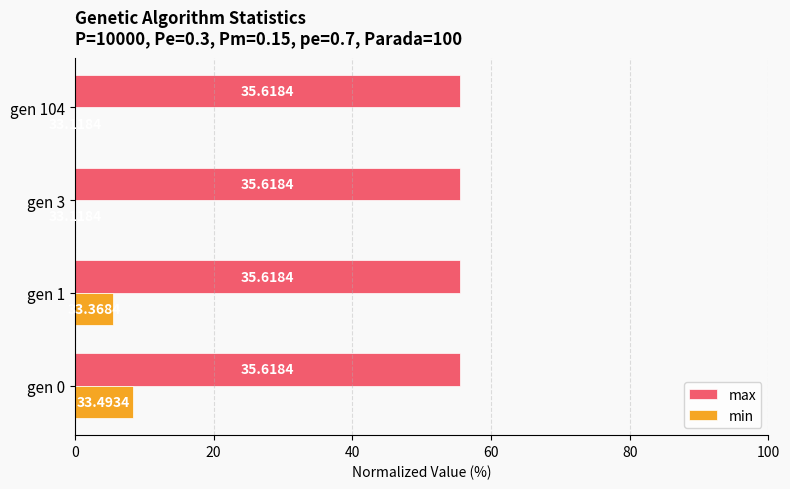

What are all the series names shown in the legend?

max, min